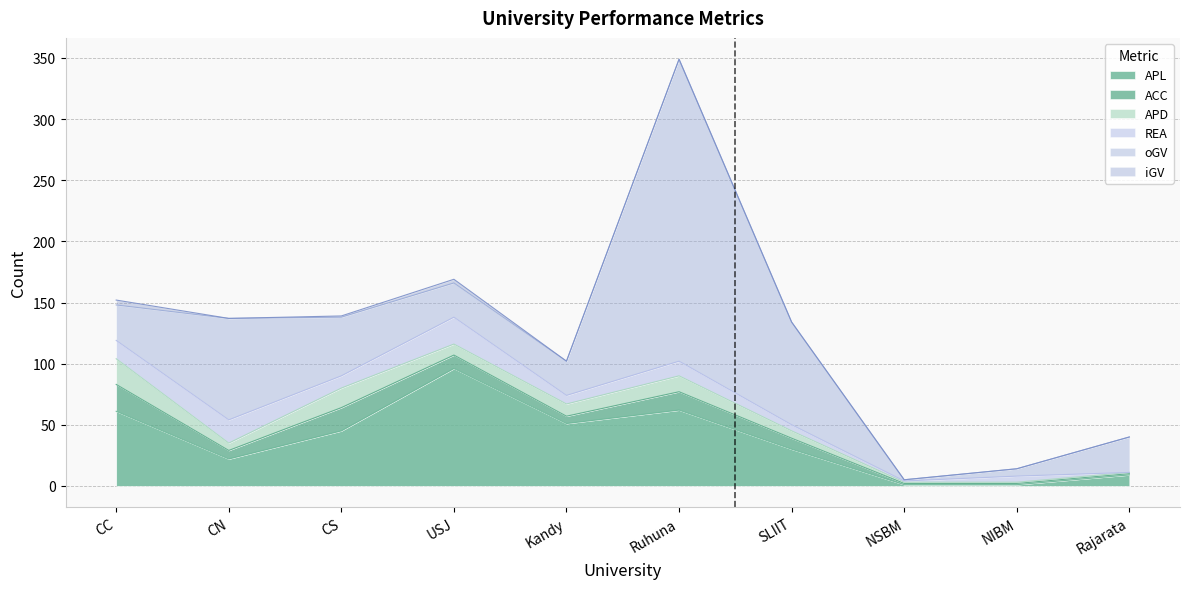

Between CC and SLIIT, which series saw the biggest shift?

oGV